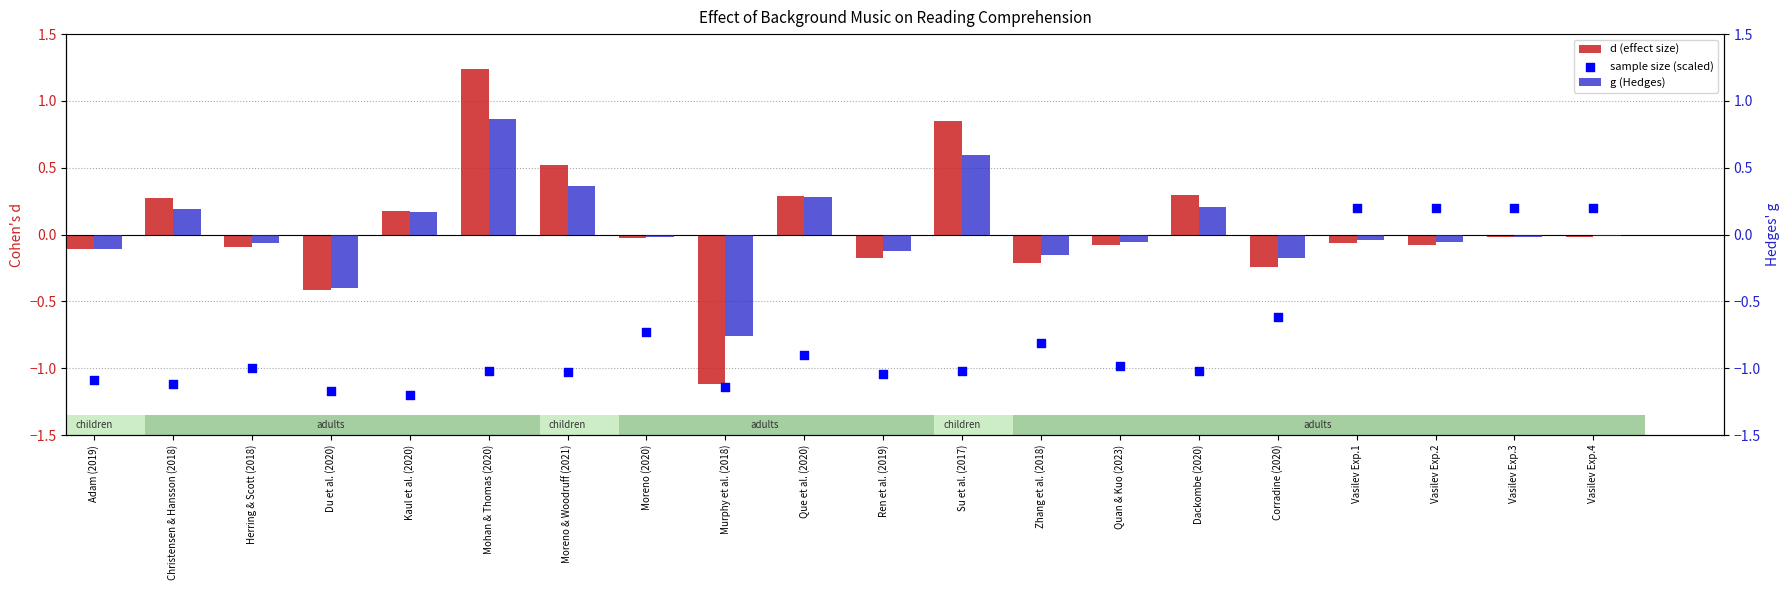

Is the value of sample size (scaled) at Mohan & Thomas (2020) greater than the value of g (Hedges) at Vasilev Exp.1?

No